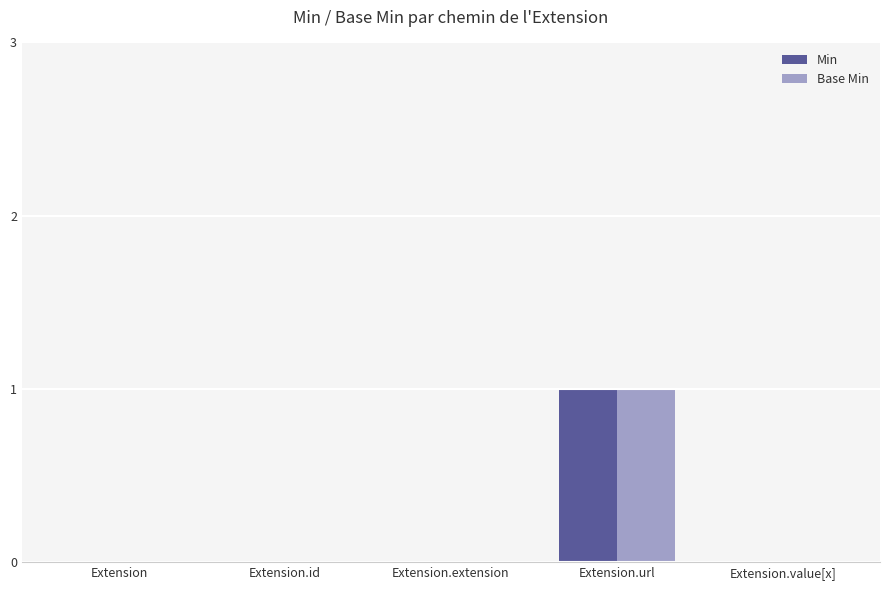

The value of Base Min at Extension.url is 1. True or false?

True